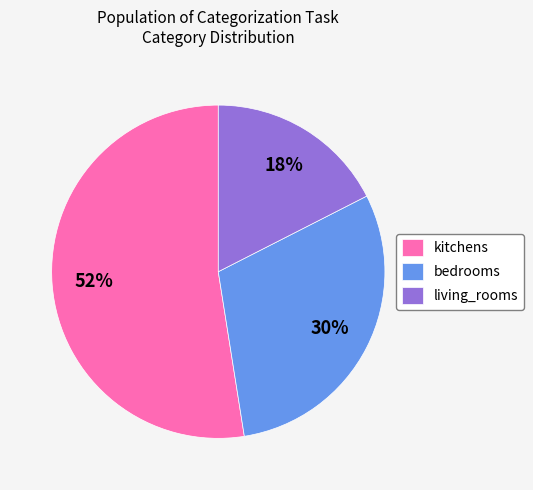

Is it true that kitchens is 52% of the pie?

True